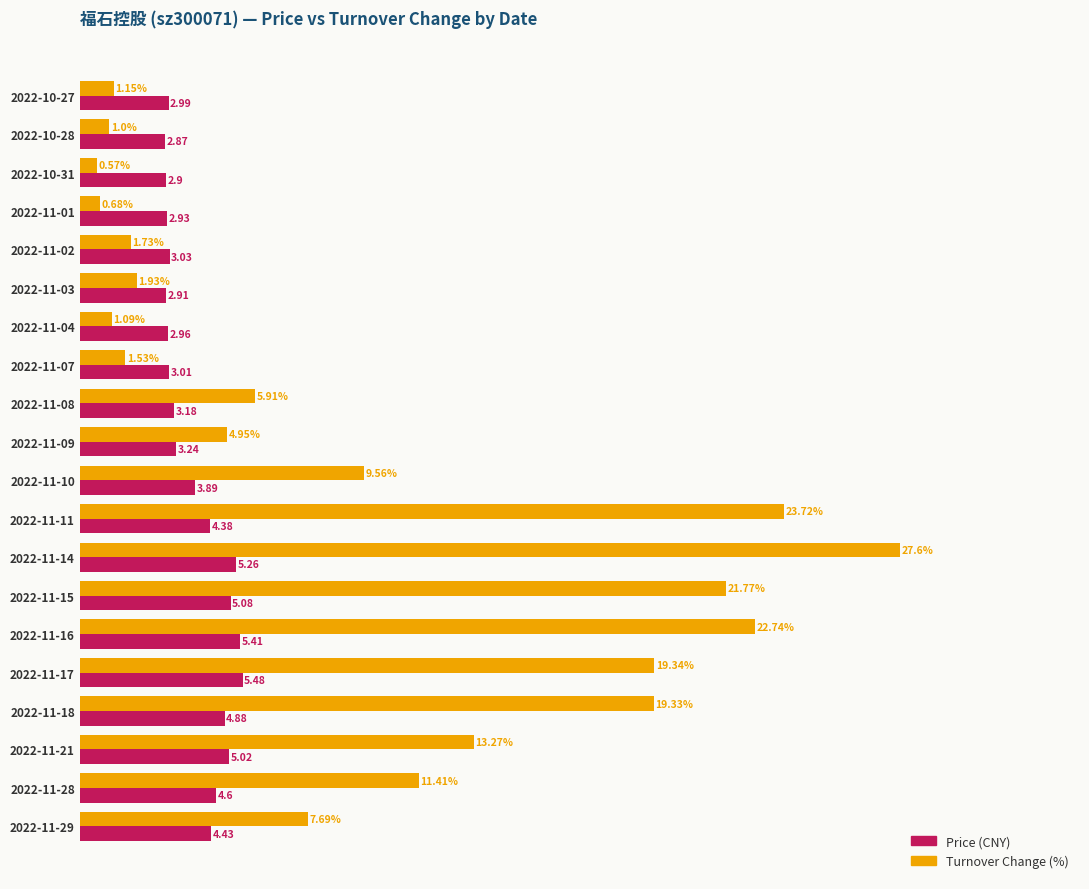

At which category is the sum across all series the highest?

2022-11-14